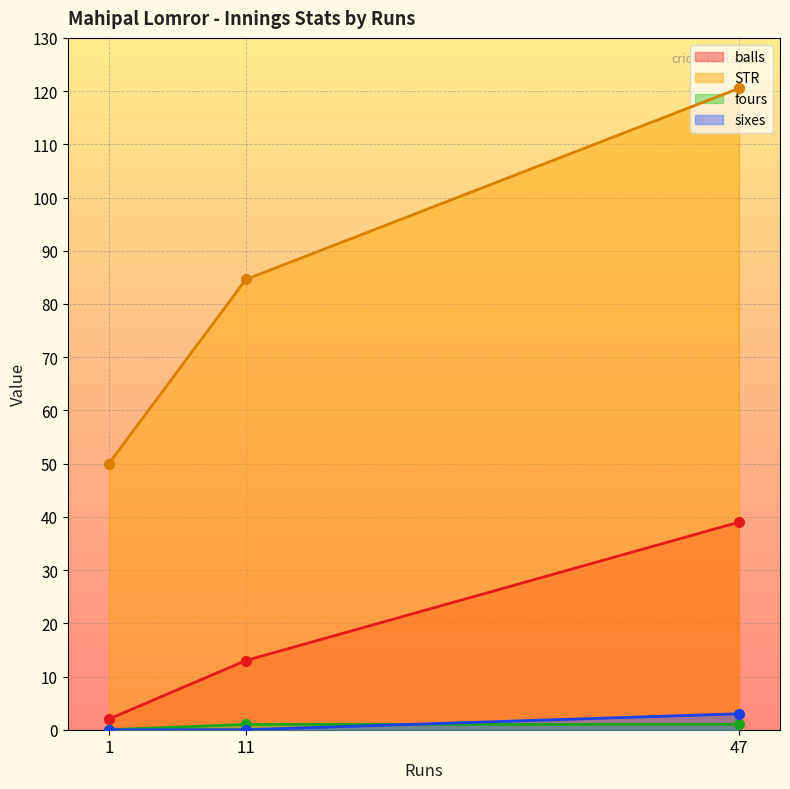

What is the value of the STR point at the 2nd from the left?

84.6